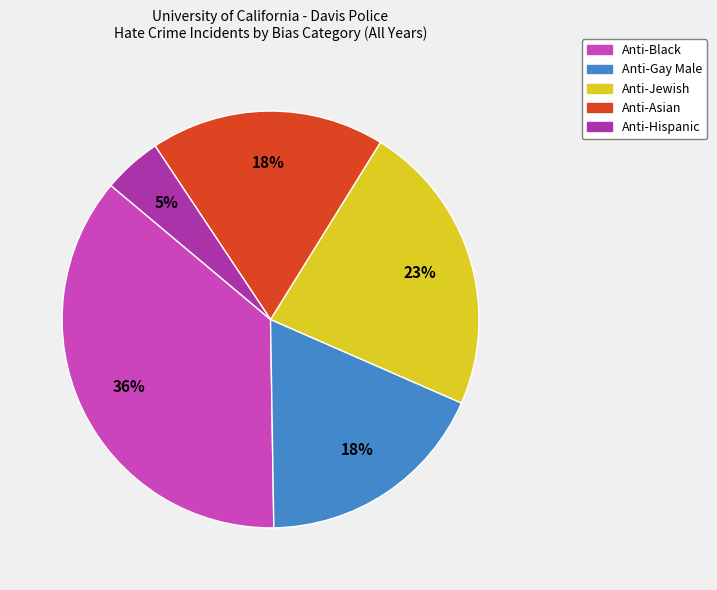

What is the largest slice in the pie chart?

Anti-Black